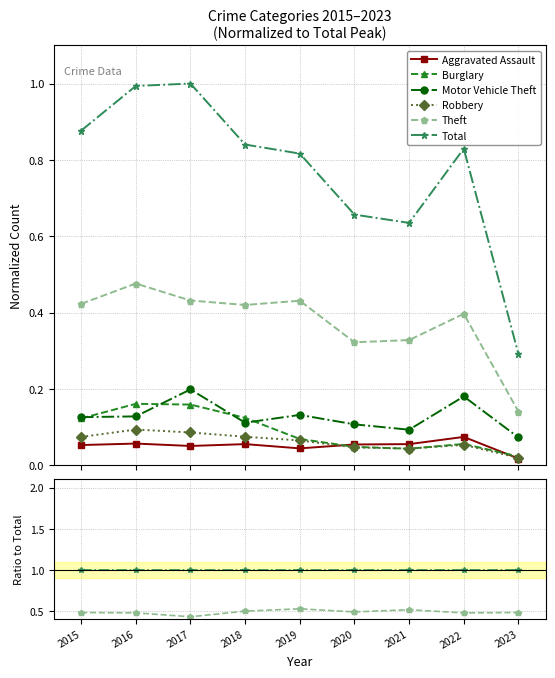

Which series has the largest total across all categories?

Total